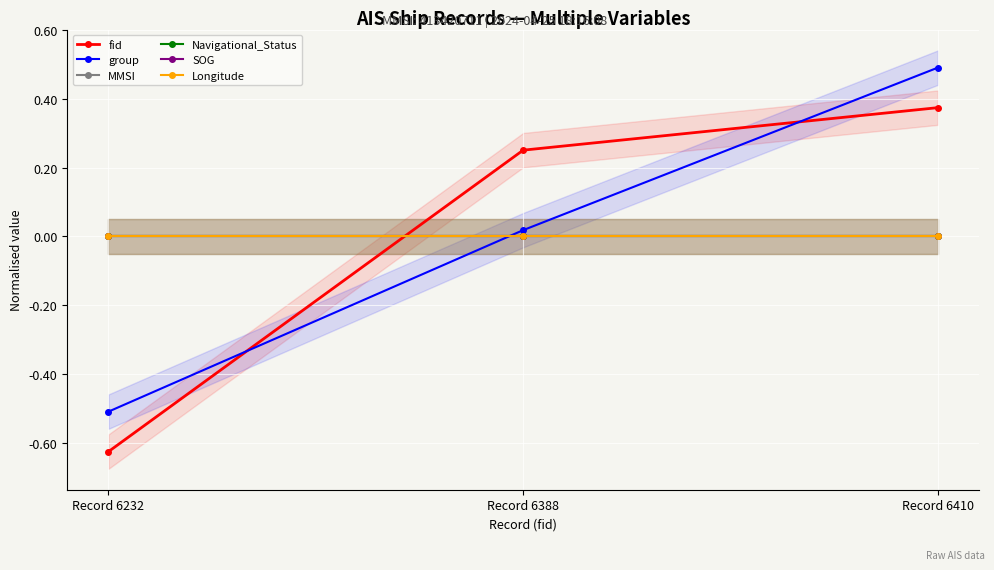

How many values in the group series are below 0?

1